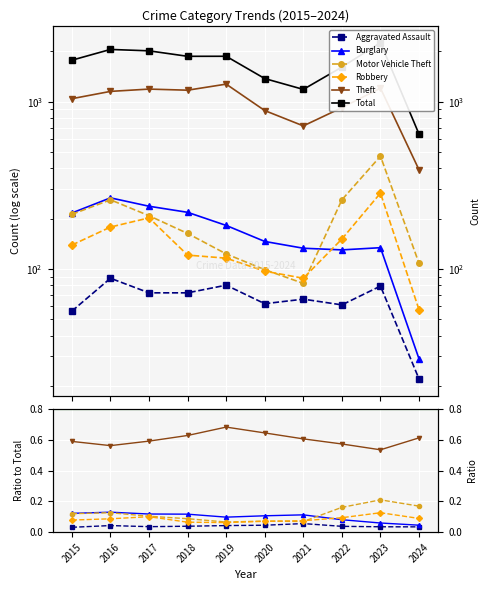

True or false: Robbery and Total intersect in this chart.

False